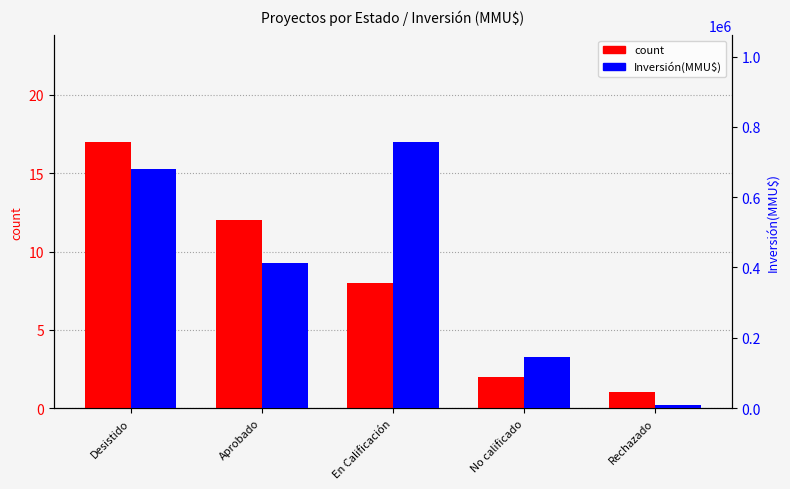

What are all the series names shown in the legend?

count, Inversión(MMU$)